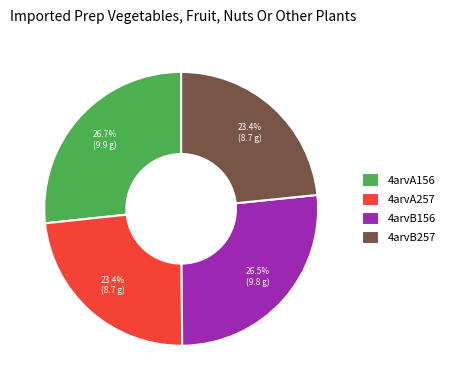

Count the number of slices in the pie.

4